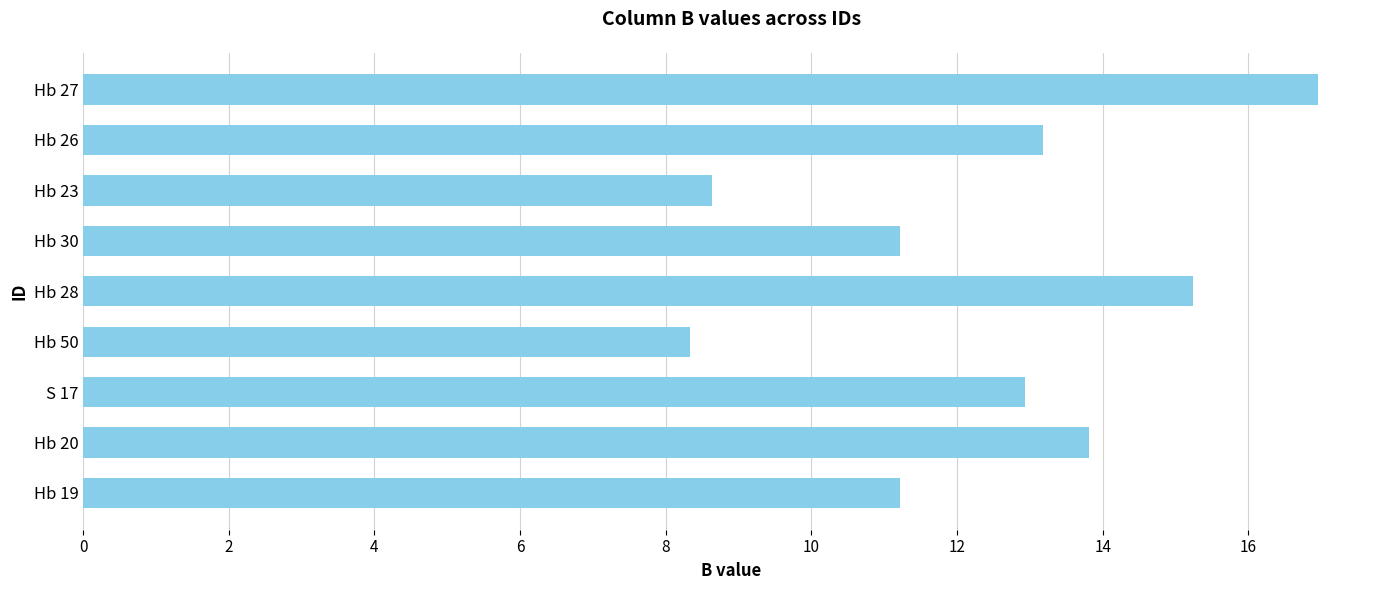

Reading bottom to top, transcribe all the data shown in this chart.

Hb 19=11.2	Hb 20=13.8	S 17=12.9	Hb 50=8.3	Hb 28=15.2	Hb 30=11.2	Hb 23=8.6	Hb 26=13.2	Hb 27=17.0